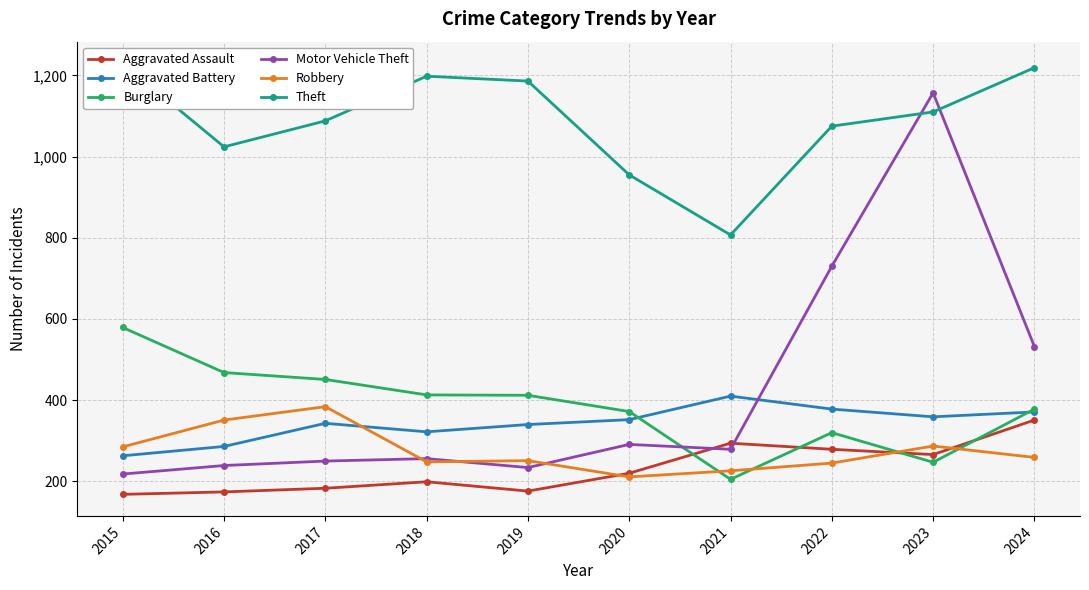

Rank the series by their maximum value, from lowest to highest.

Aggravated Assault, Robbery, Aggravated Battery, Burglary, Motor Vehicle Theft, Theft